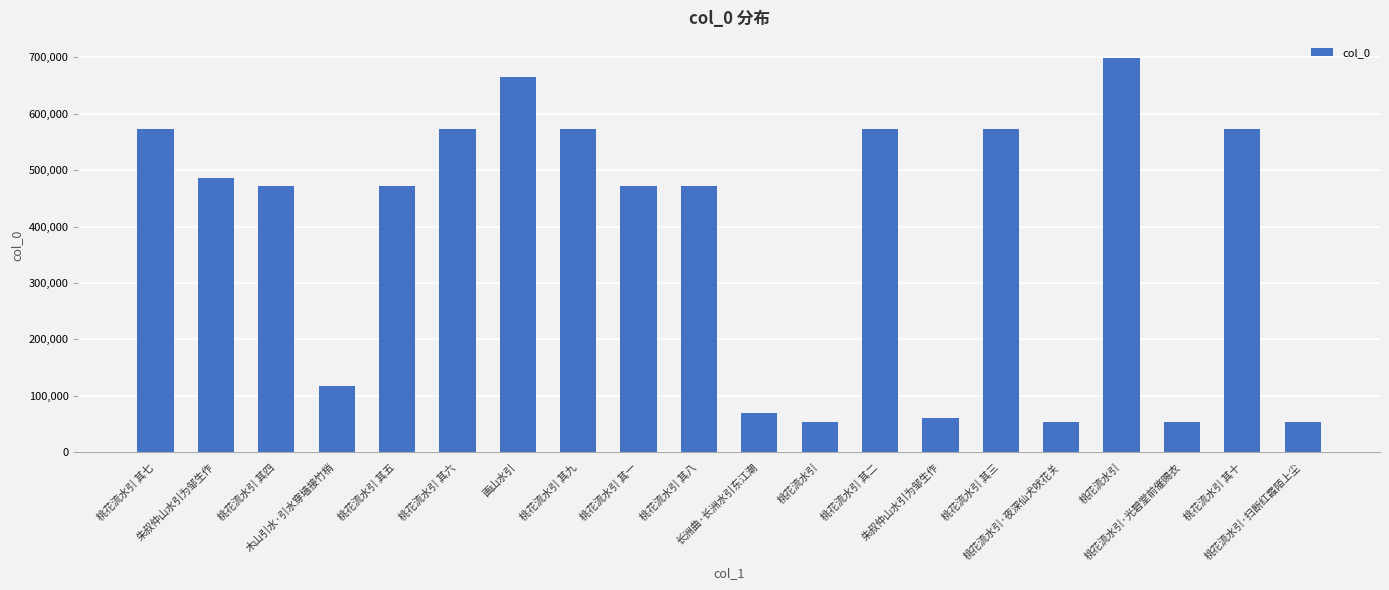

How many values are below 471625?

10